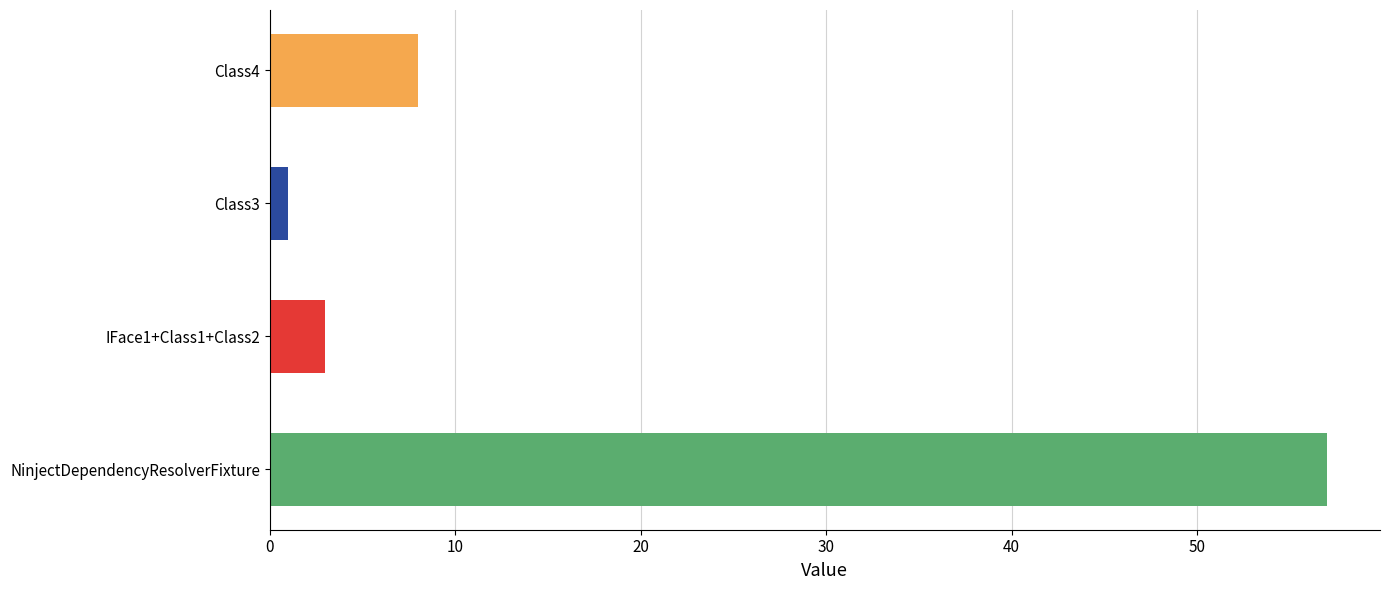

The chart shows a value of 1 at Class3. True or false?

True